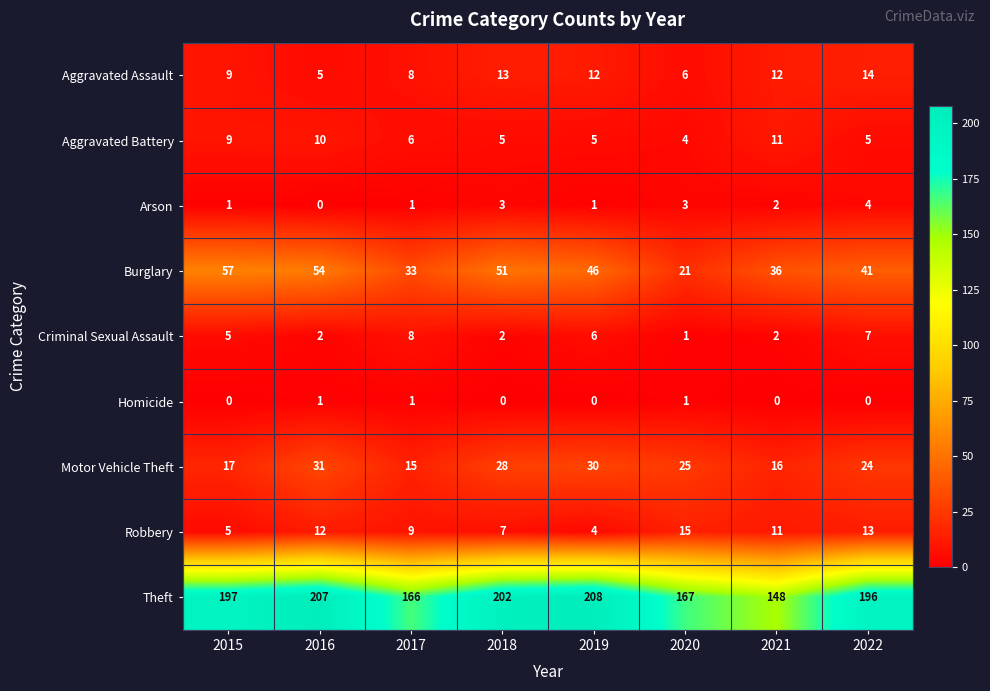

Where is Aggravated Assault nearest to the value 9?

2015